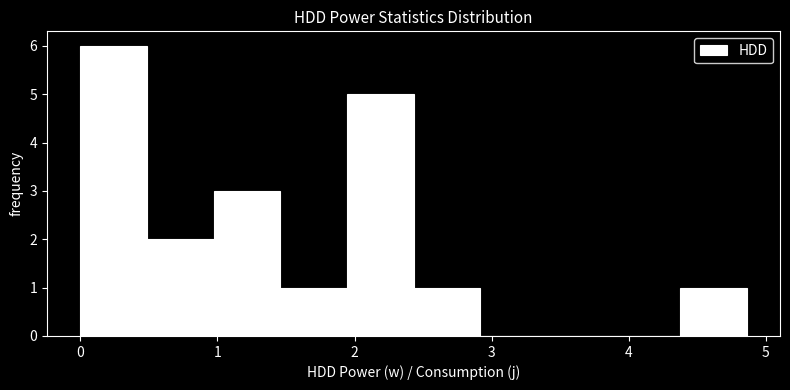

How tall is the bar that spans 0.0 to 0.5 on the x-axis? Neither the bar edges nor the heights are printed on the chart, so give them approximately, as read against the axes.

6